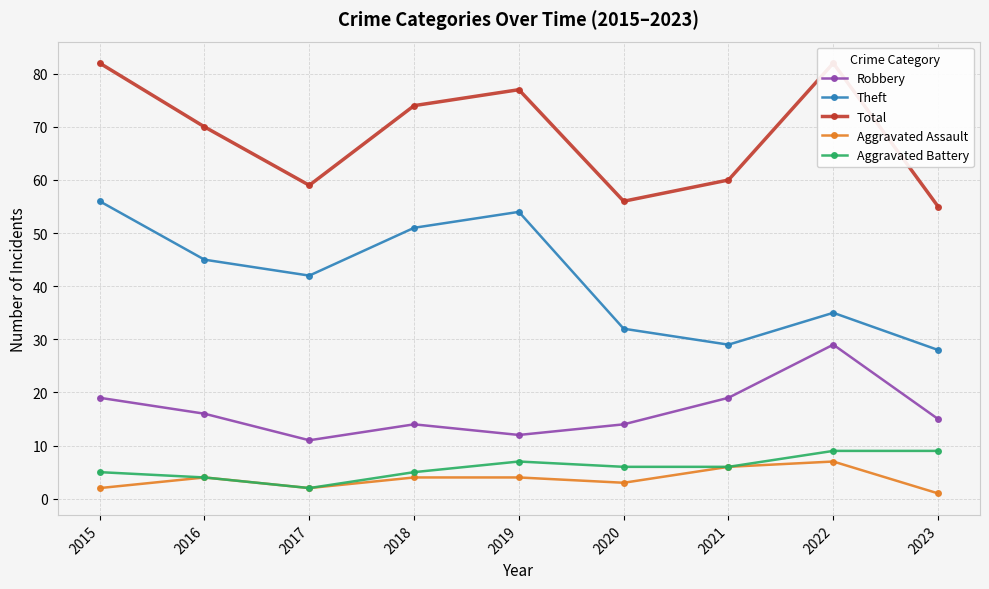

What are all the series names shown in the legend?

Robbery, Theft, Total, Aggravated Assault, Aggravated Battery